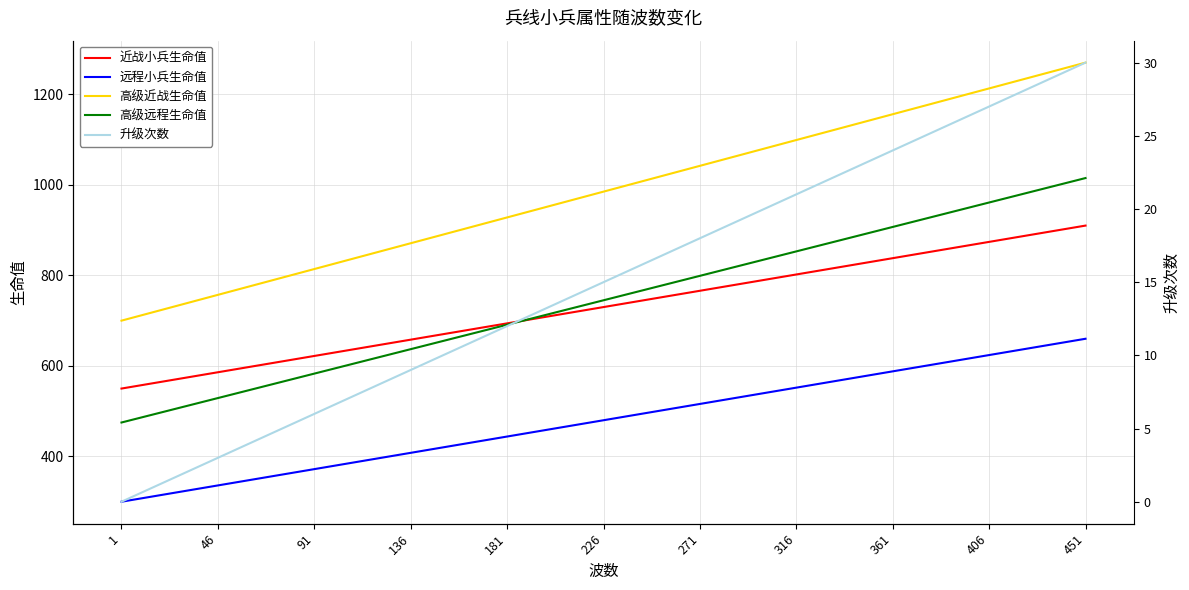

What is the approximate value of 远程小兵生命值 at 91?

372